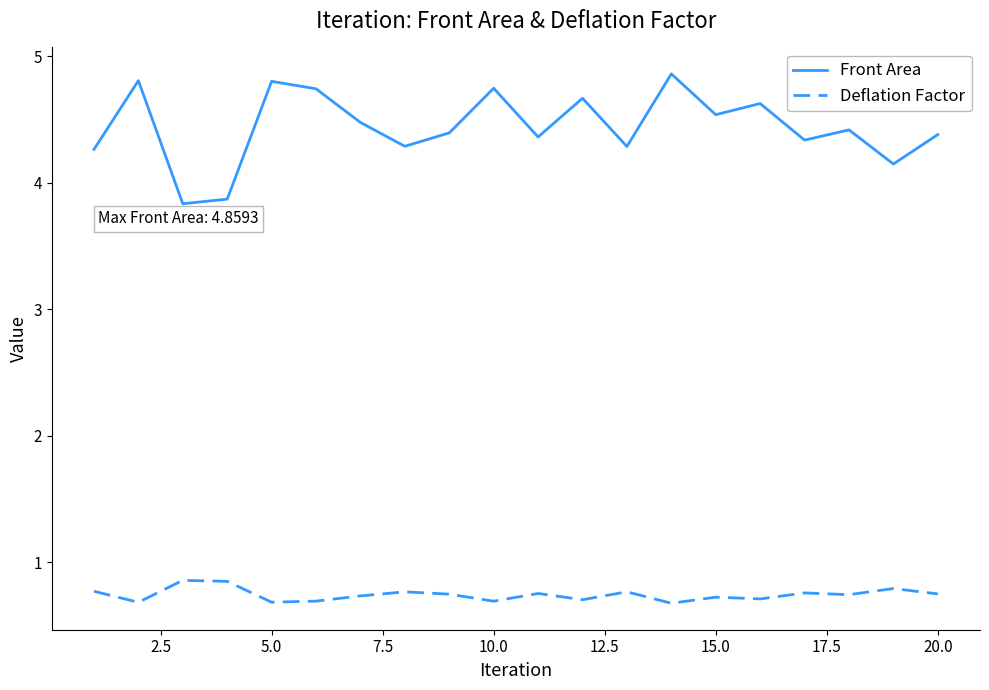

What is the difference between the maximum and minimum values in the Front Area series?

1.0